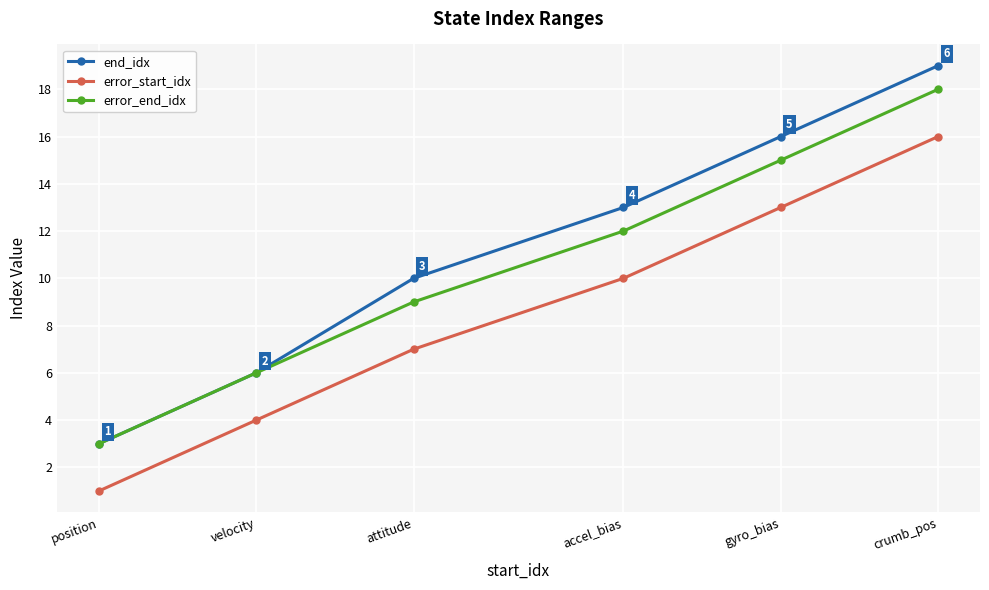

At which label does end_idx reach its peak?

crumb_pos